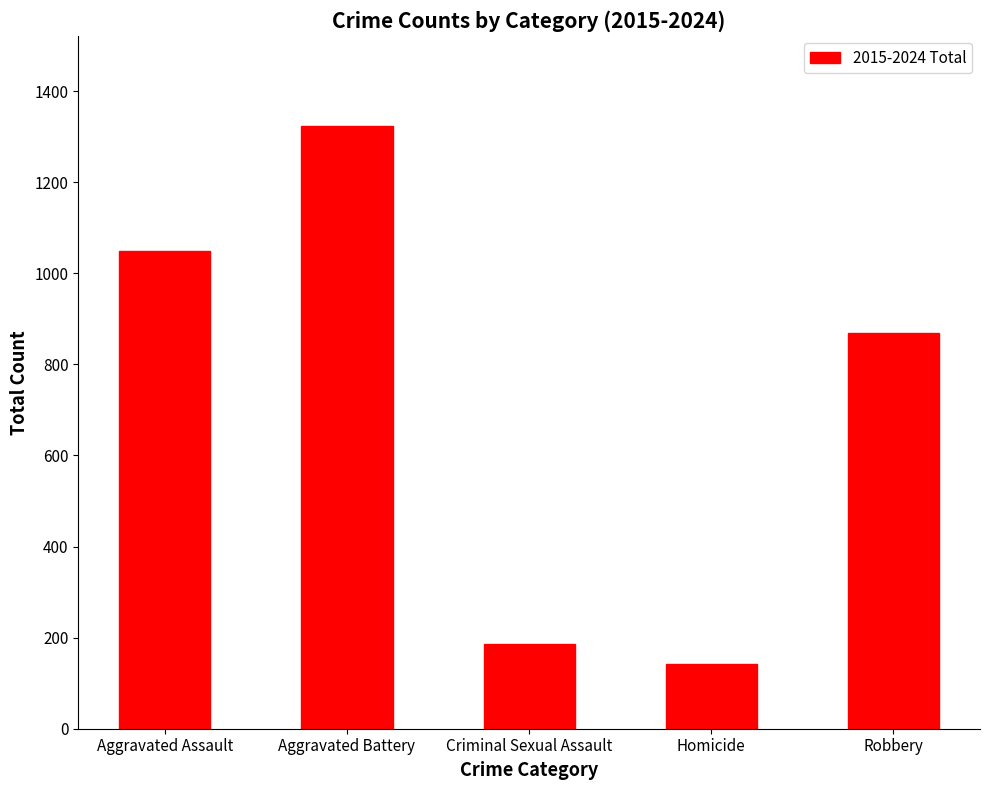

Does the chart contain any negative values?

No